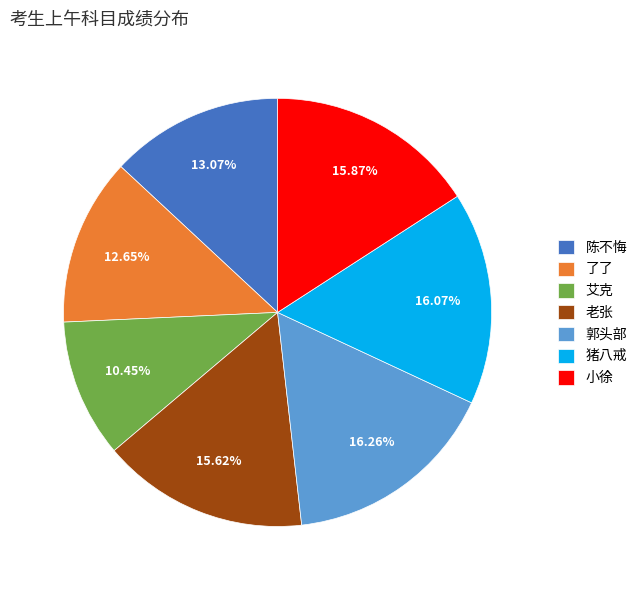

Is the sum of 陈不悔 and 猪八戒 greater than half?

No